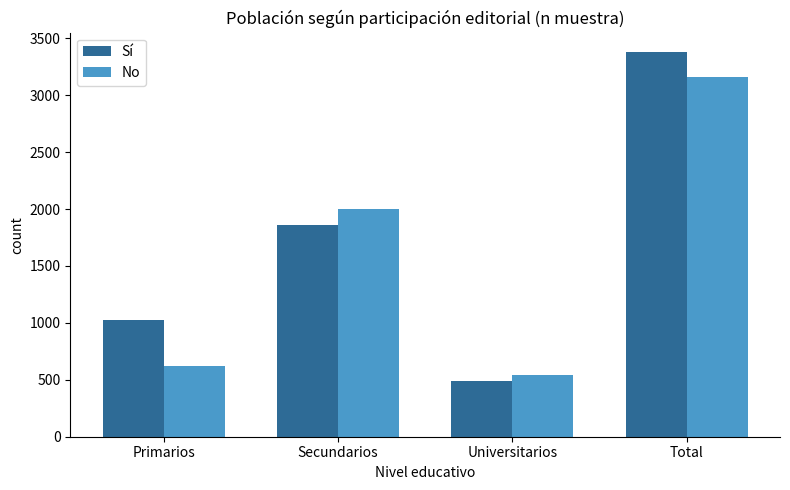

True or false: No has a value of 3160 at Total.

True